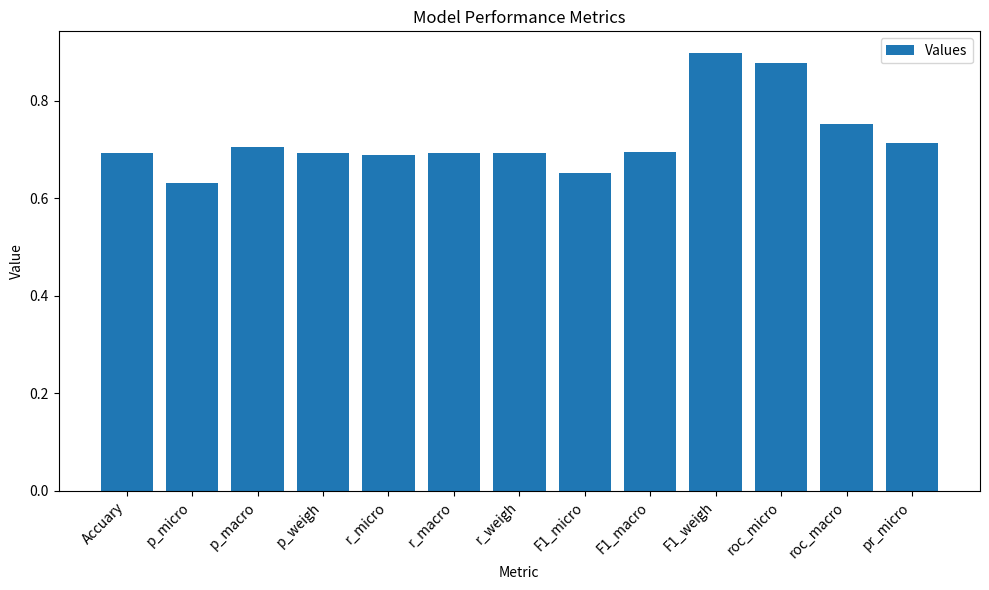

The chart shows a value of 0.7 at p_macro. True or false?

True